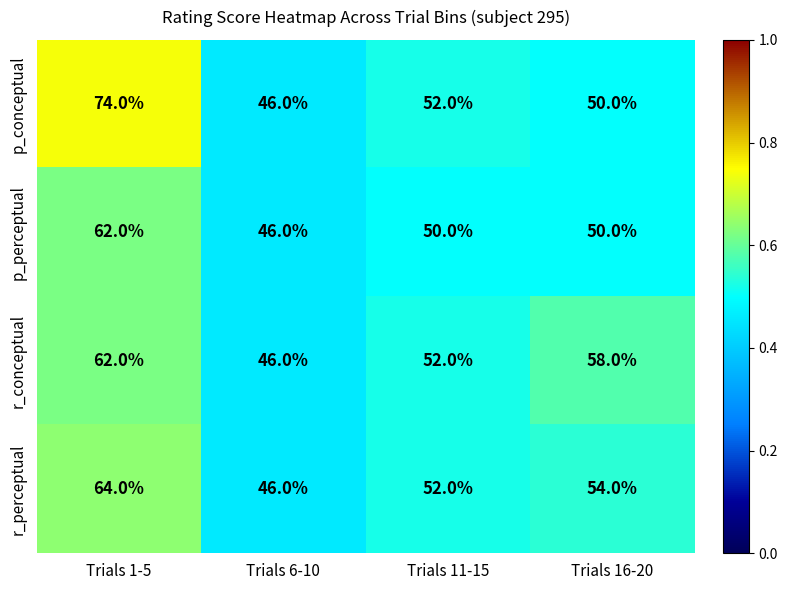

Which series has the largest total across all categories?

p_conceptual